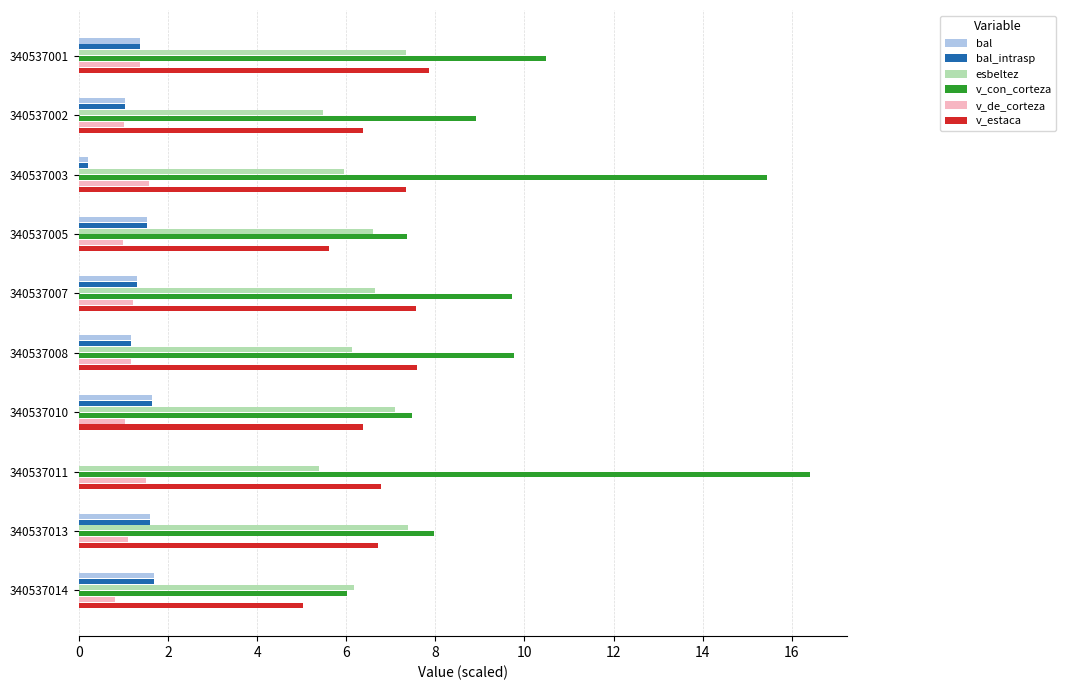

What is the sum of all v_estaca values?

67.2